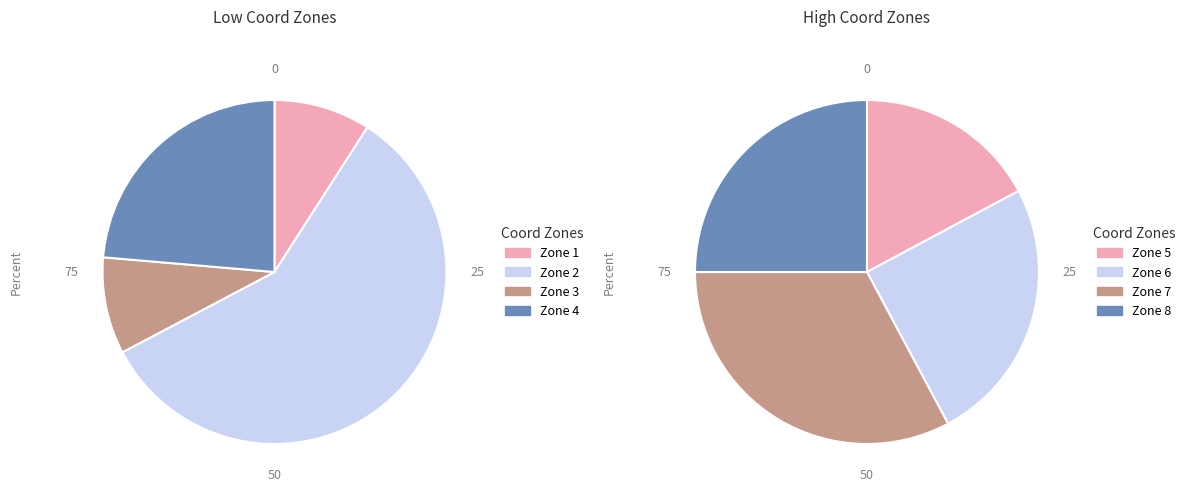

Which slice is the smallest?

Zone 1